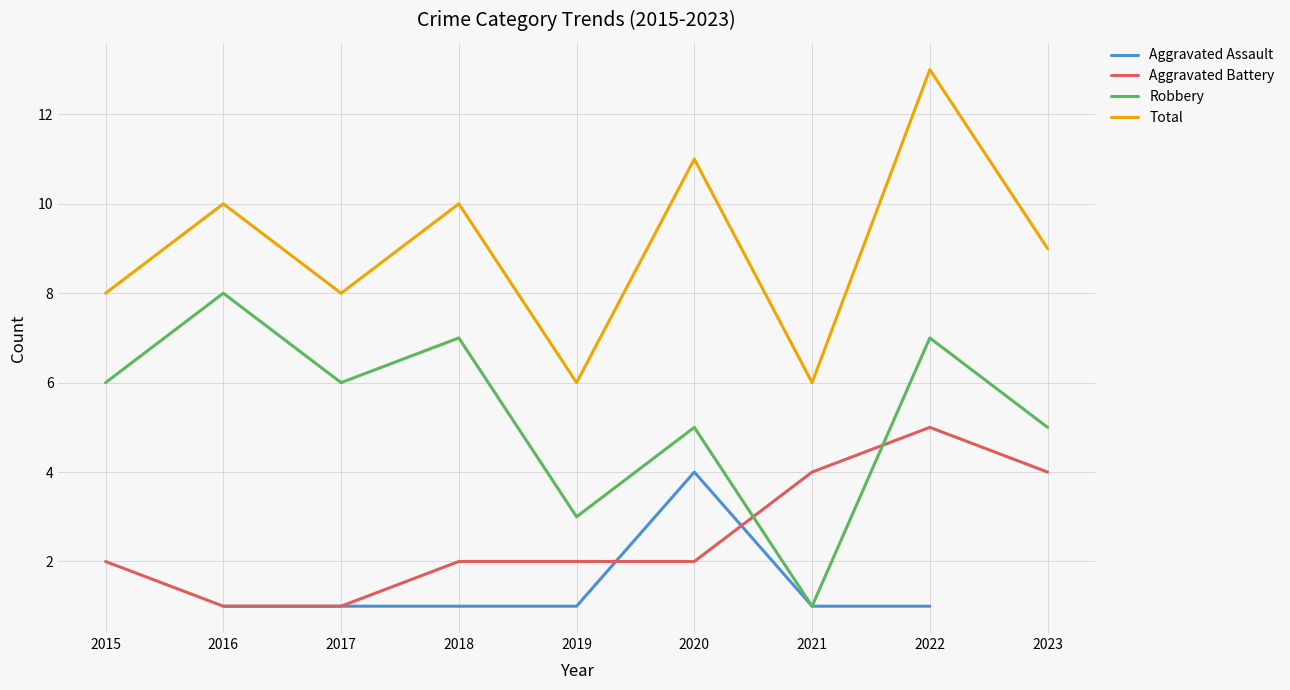

What is the value of the Aggravated Assault point at the 3rd from the left?

1.0